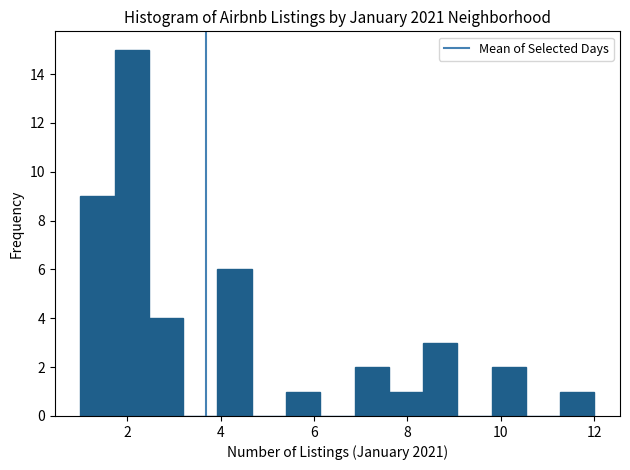

Read against the x-axis, roughly where is the centre of the tallest bar?

2.2